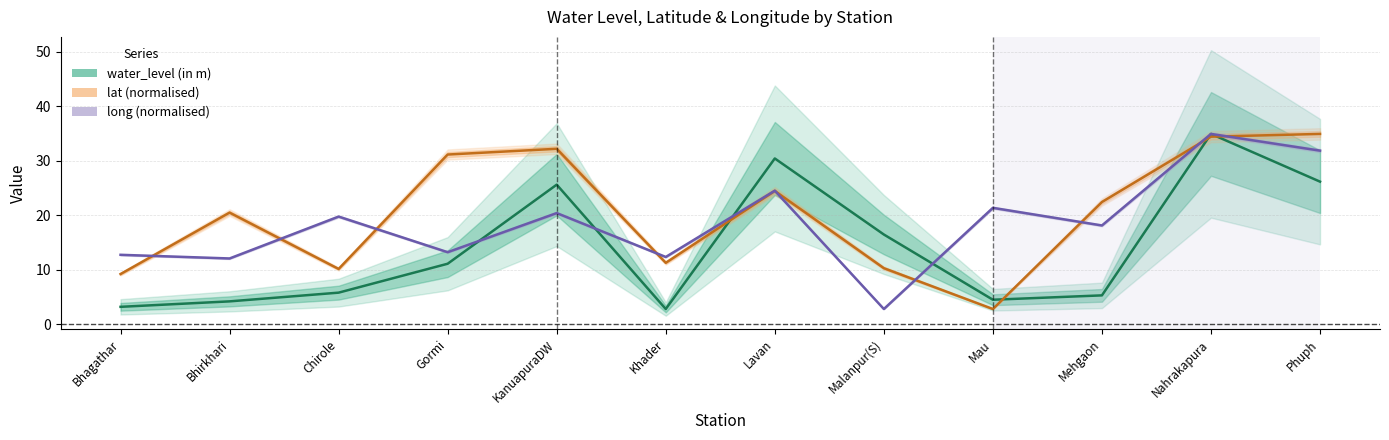

Rank the series by their maximum value, from lowest to highest.

water_level (in m), lat (normalised), long (normalised)